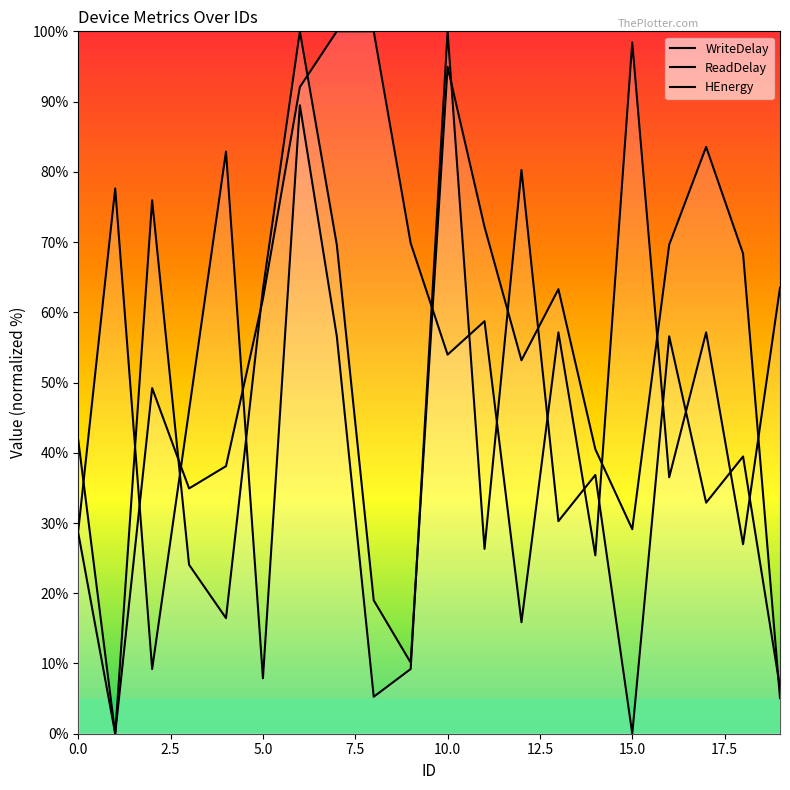

Reading right to left, extract all data points from this chart.

WriteDelay: 6.6	39.5	32.9	56.6	0.0	36.8	30.3	80.3	26.3	100.0	9.2	5.3	56.6	89.5	7.9	82.9	46.1	9.2	77.6	28.9
ReadDelay: 5.1	68.4	83.5	69.6	29.1	40.5	63.3	53.2	72.2	94.9	10.1	19.0	69.6	100.0	63.3	16.5	24.1	75.9	0.0	41.8
HEnergy: 63.5	27.0	57.1	36.5	98.4	25.4	57.1	15.9	58.7	54.0	69.8	100.0	100.0	92.1	61.9	38.1	34.9	49.2	0.0	28.6